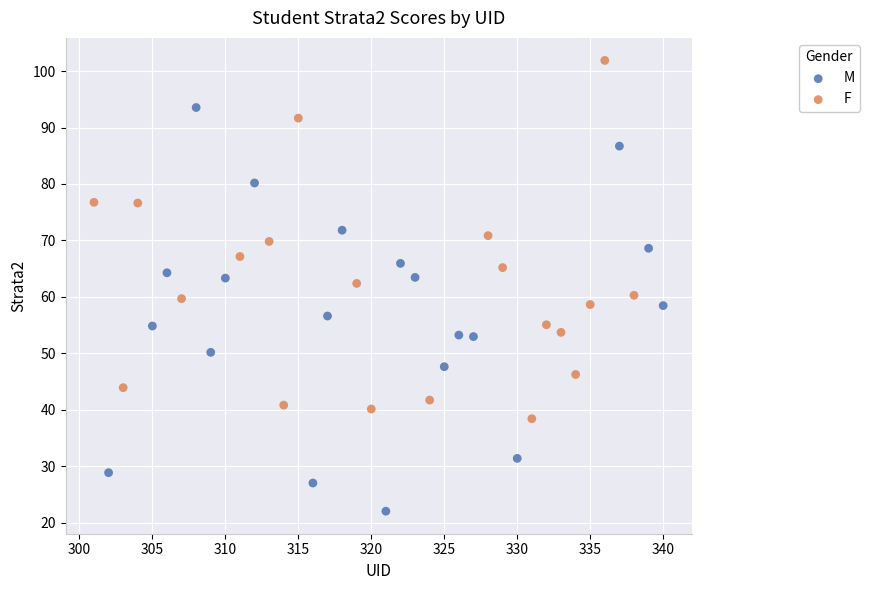

What are all the series names shown in the legend?

M, F